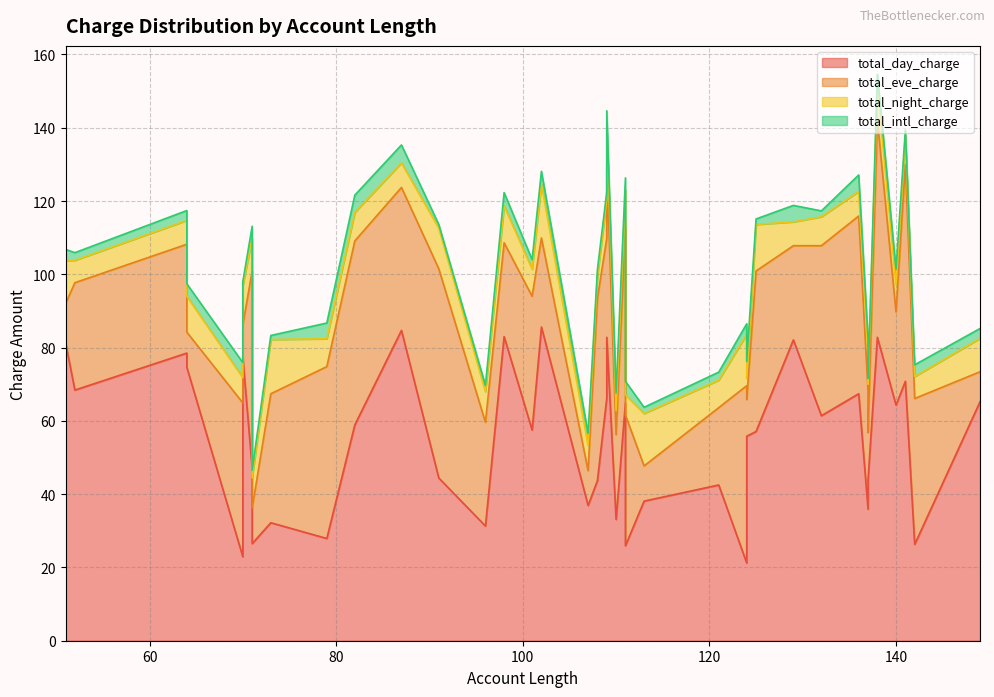

At which label does total_intl_charge reach its minimum?

91